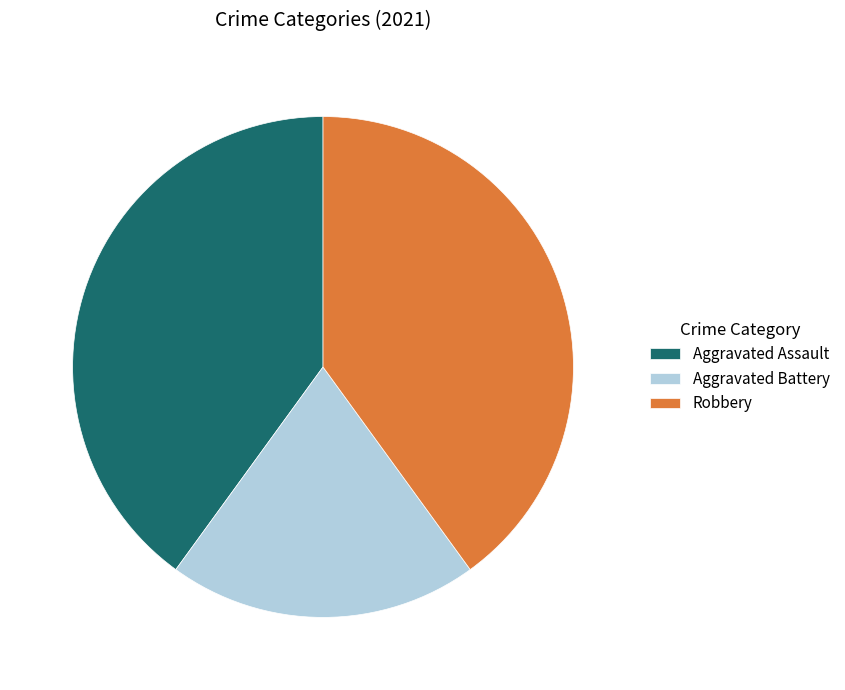

Do Robbery and Aggravated Battery together represent more than half of the pie?

Yes